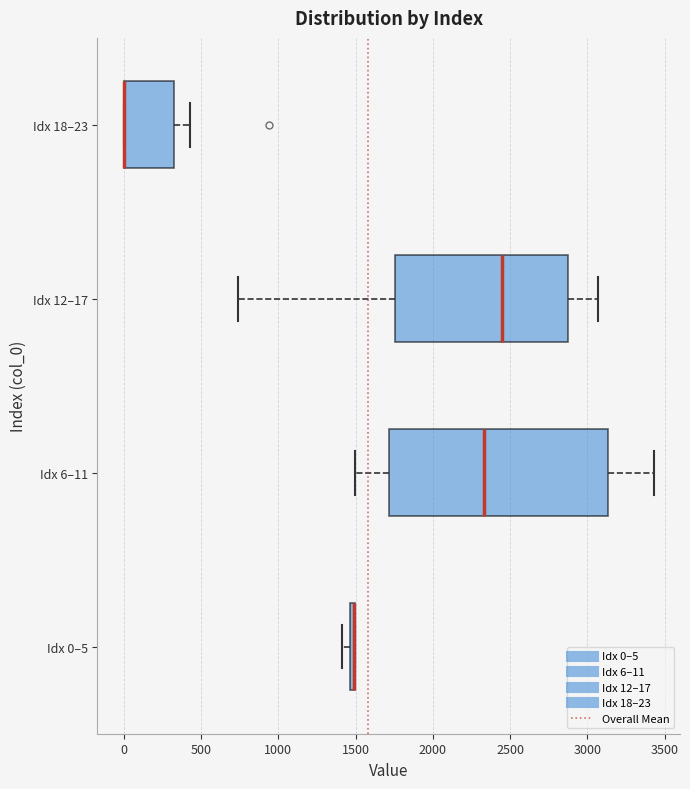

Comparing the boxes themselves (not the whiskers), which one is the widest?

Idx 6–11